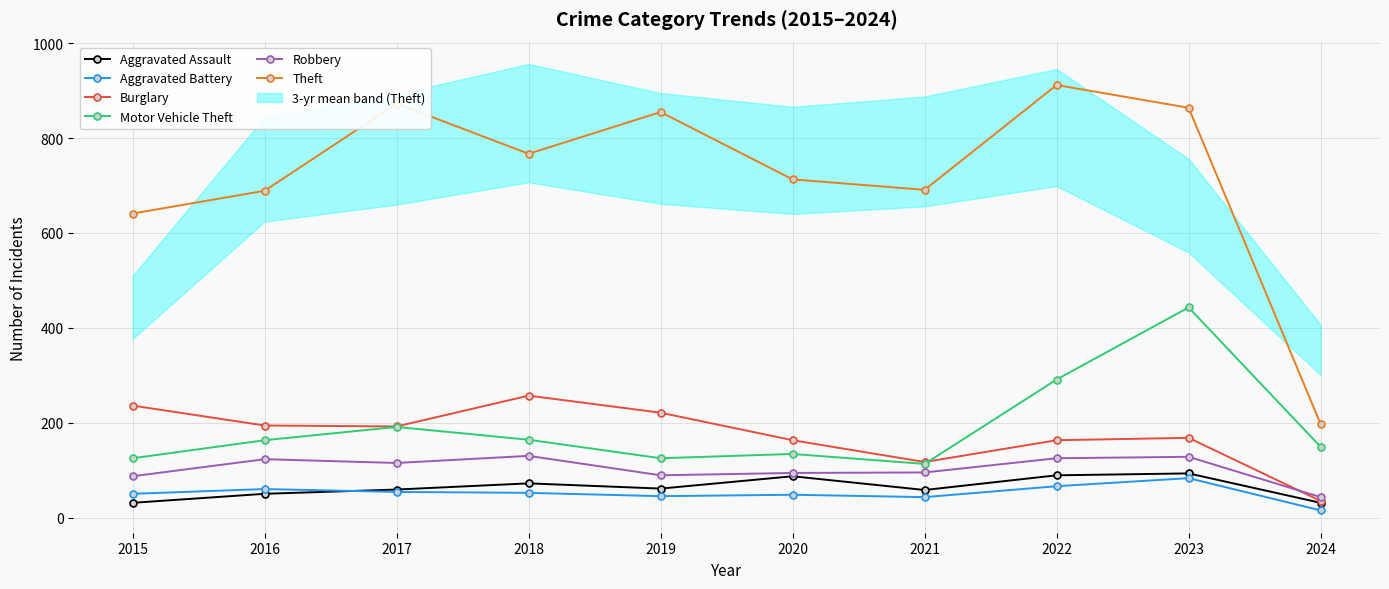

What is the difference between the highest and lowest values at 2024?

182